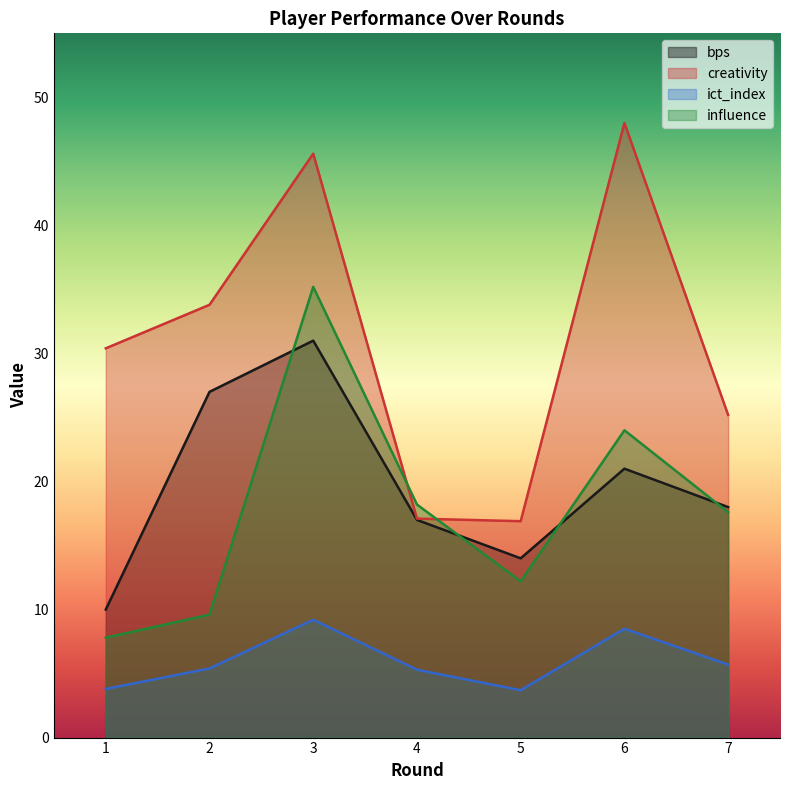

Which series has the widest spread of values?

creativity